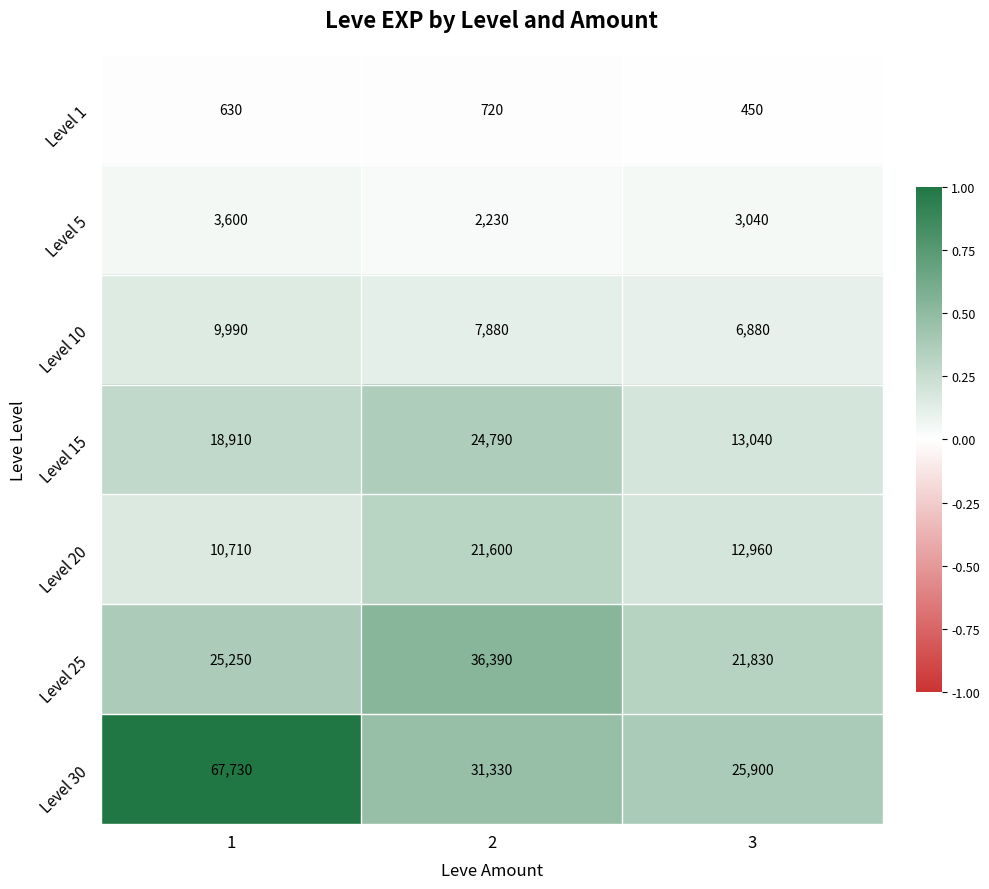

At 3, list the series in order from largest to smallest.

Level 30, Level 25, Level 15, Level 20, Level 10, Level 5, Level 1